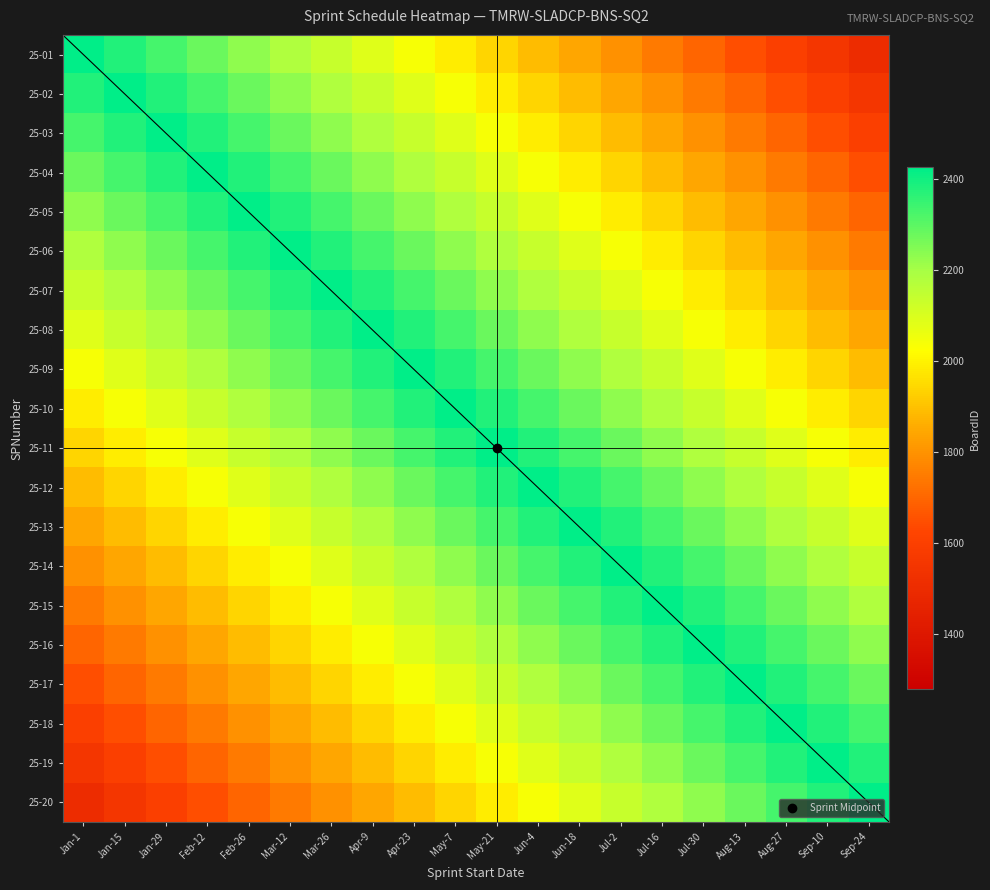

At which label does 25-07 reach its minimum?

Sep-24